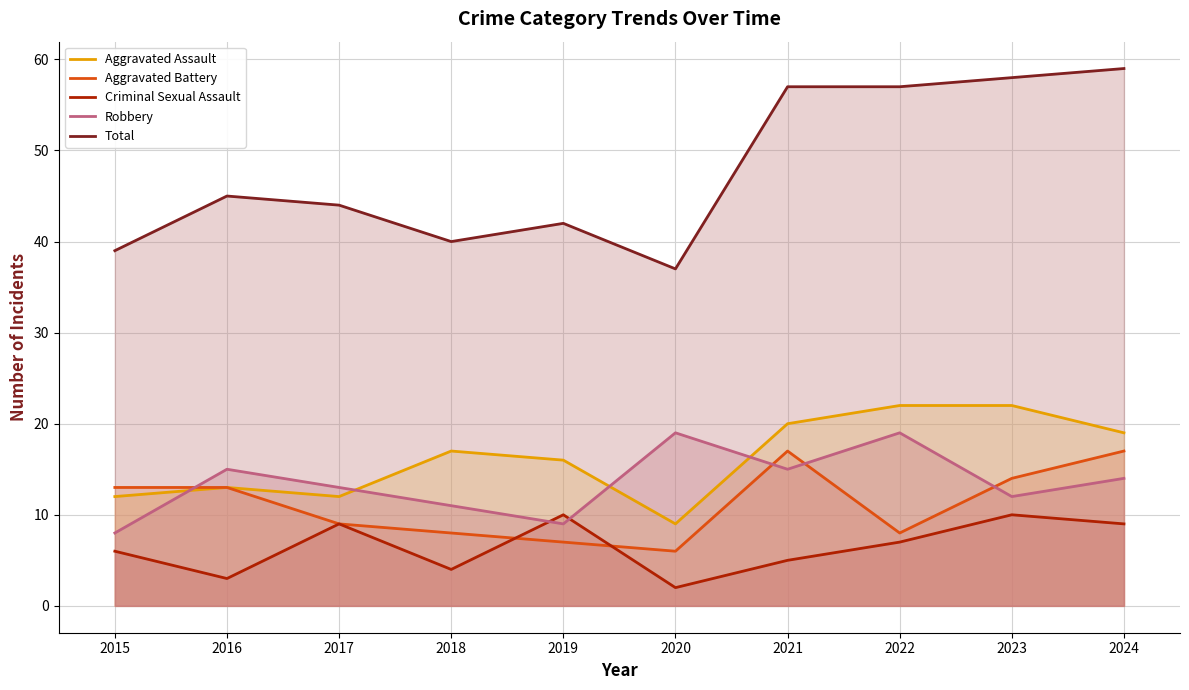

Reading left to right, list all the values displayed in this chart.

Aggravated Assault: 2015=12	2016=13	2017=12	2018=17	2019=16	2020=9	2021=20	2022=22	2023=22	2024=19
Aggravated Battery: 2015=13	2016=13	2017=9	2018=8	2019=7	2020=6	2021=17	2022=8	2023=14	2024=17
Criminal Sexual Assault: 2015=6	2016=3	2017=9	2018=4	2019=10	2020=2	2021=5	2022=7	2023=10	2024=9
Robbery: 2015=8	2016=15	2017=13	2018=11	2019=9	2020=19	2021=15	2022=19	2023=12	2024=14
Total: 2015=39	2016=45	2017=44	2018=40	2019=42	2020=37	2021=57	2022=57	2023=58	2024=59